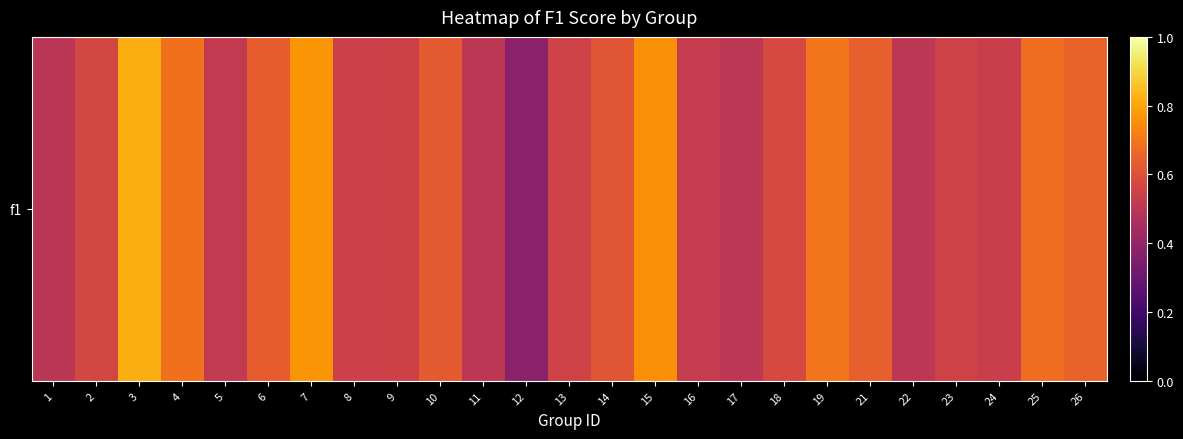

Rank the categories by value from highest to lowest.

3, 7, 15, 19, 4, 25, 26, 21, 6, 10, 14, 18, 2, 13, 23, 9, 8, 24, 16, 5, 11, 17, 22, 1, 12